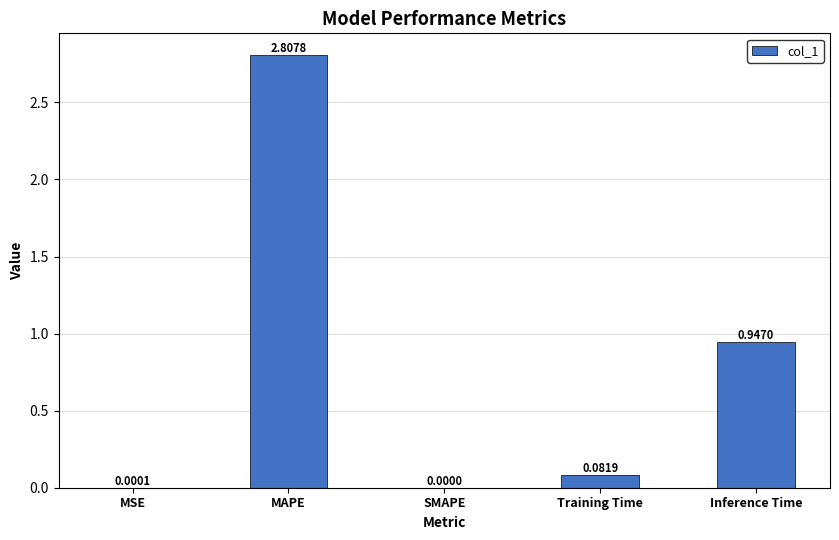

What is the greatest value displayed?

2.8